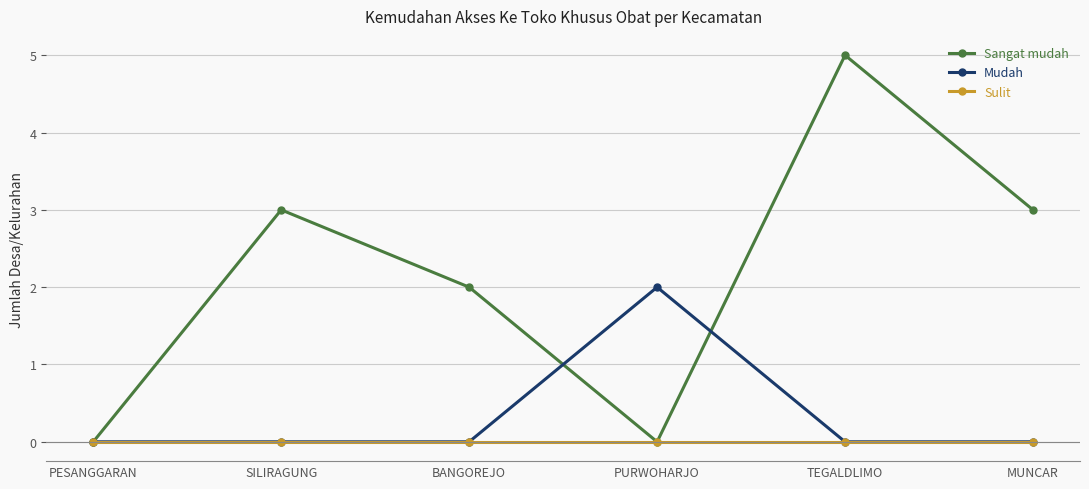

True or false: Sangat mudah has more than 2 interior local peaks.

False